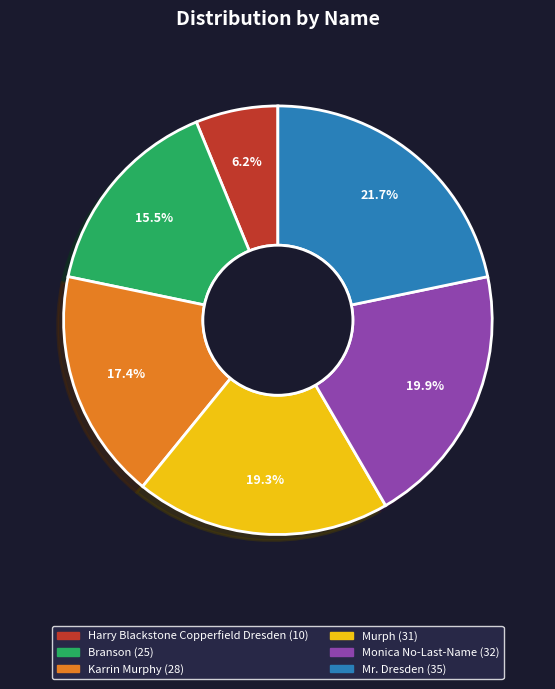

What is the smallest slice in the pie chart?

Harry Blackstone Copperfield Dresden